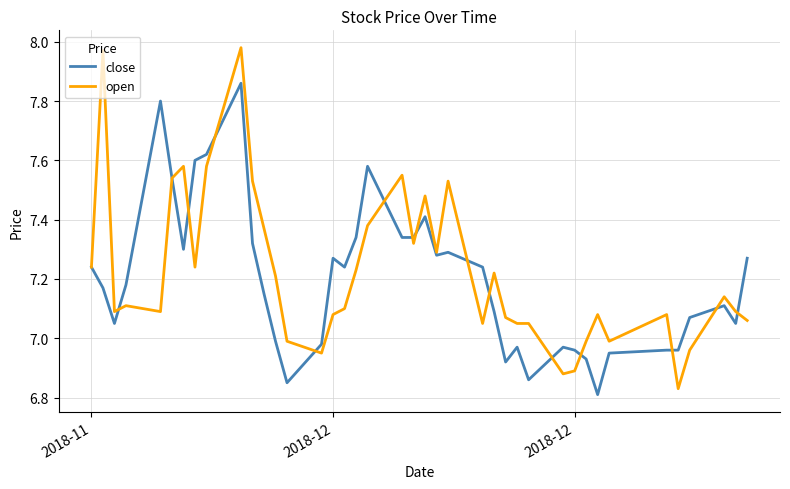

List the series in order of their peak value, lowest first.

close, open